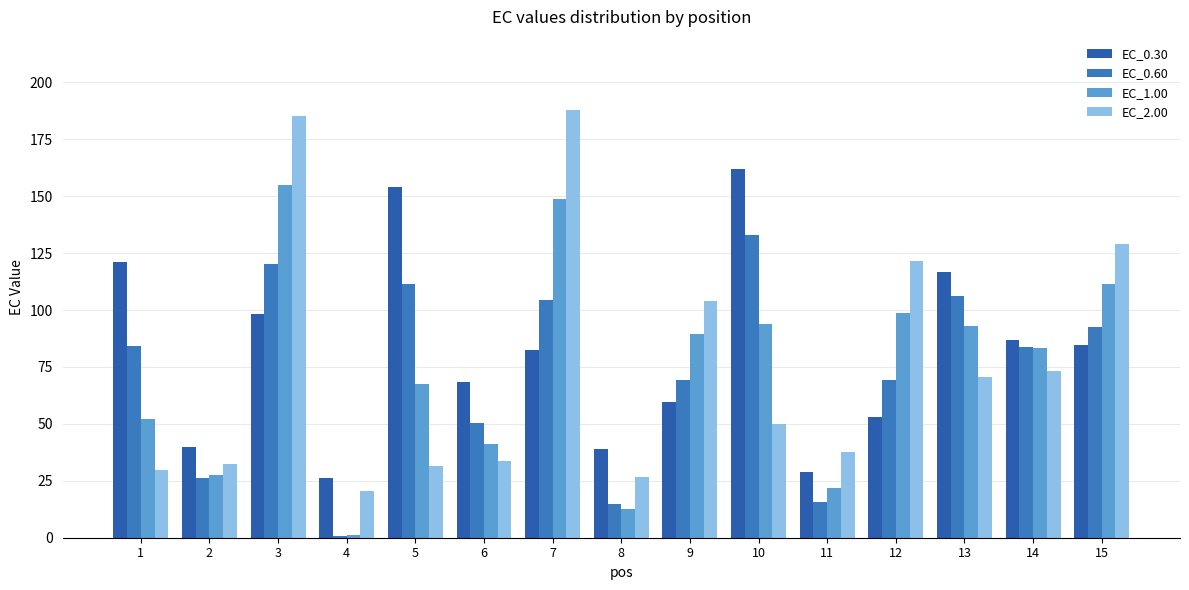

Between 3 and 12, which is larger?

3